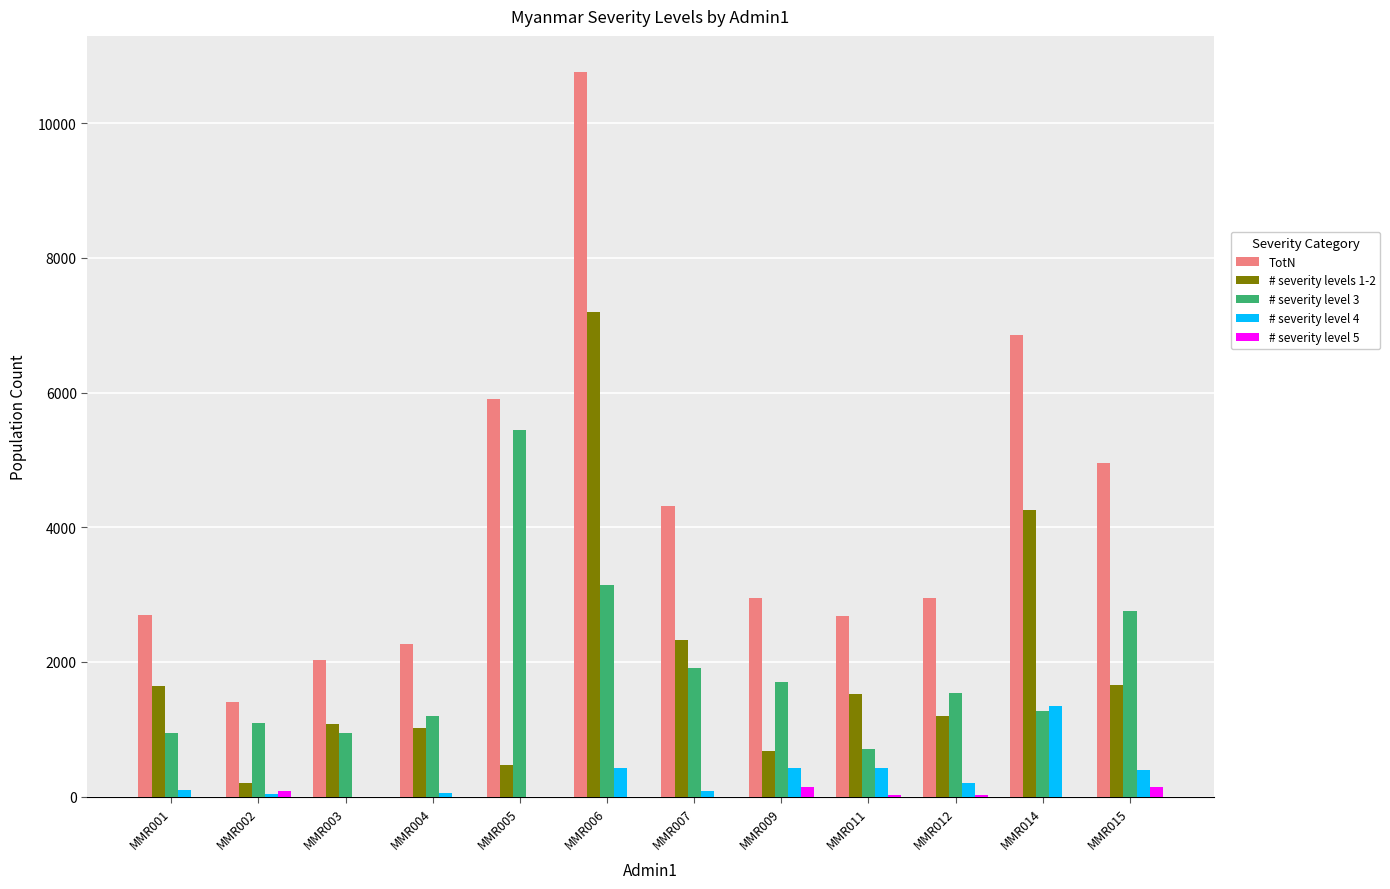

Which series changed the most between MMR002 and MMR015?

TotN